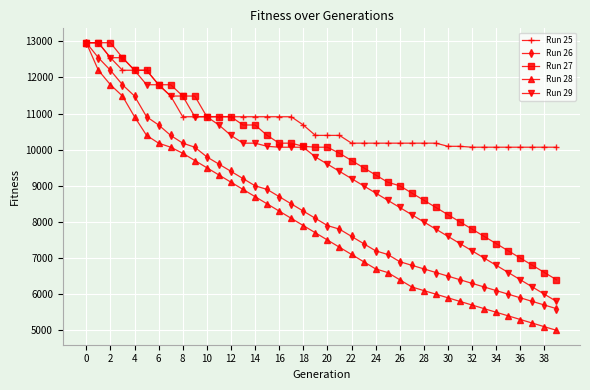

What is the maximum value shown in the chart?

12960